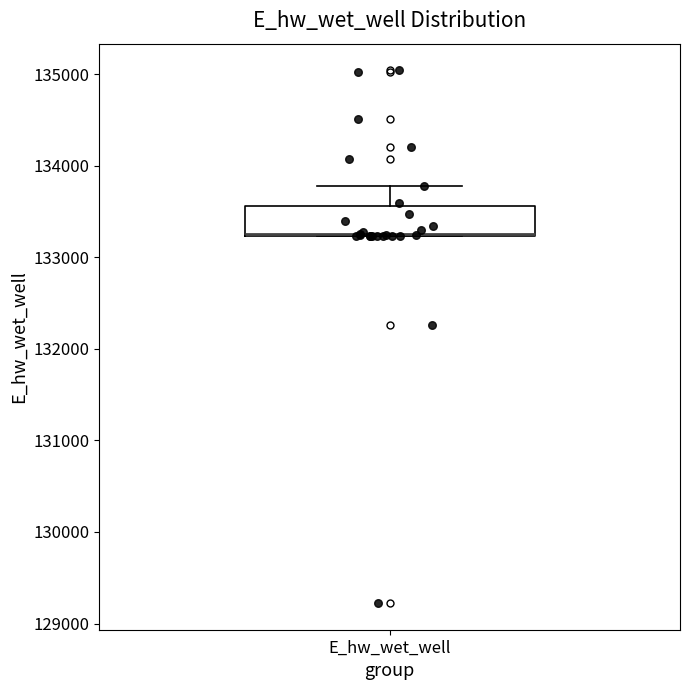

Transcribe this box plot: give where the median line is, the range the box spans, and where the two whiskers end, as read against the y-axis. The values are not printed on the chart, so give them approximately, as read against the axis.

median 133300 (drawn on the box's lower edge), box 133200 to 133600, whiskers 133200 to 133800